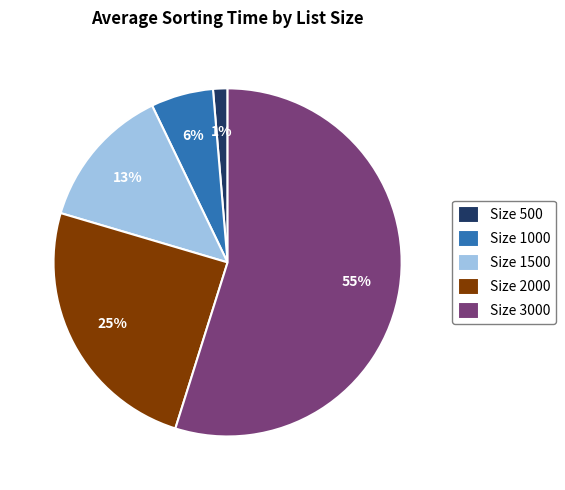

How many segments does this pie chart have?

5